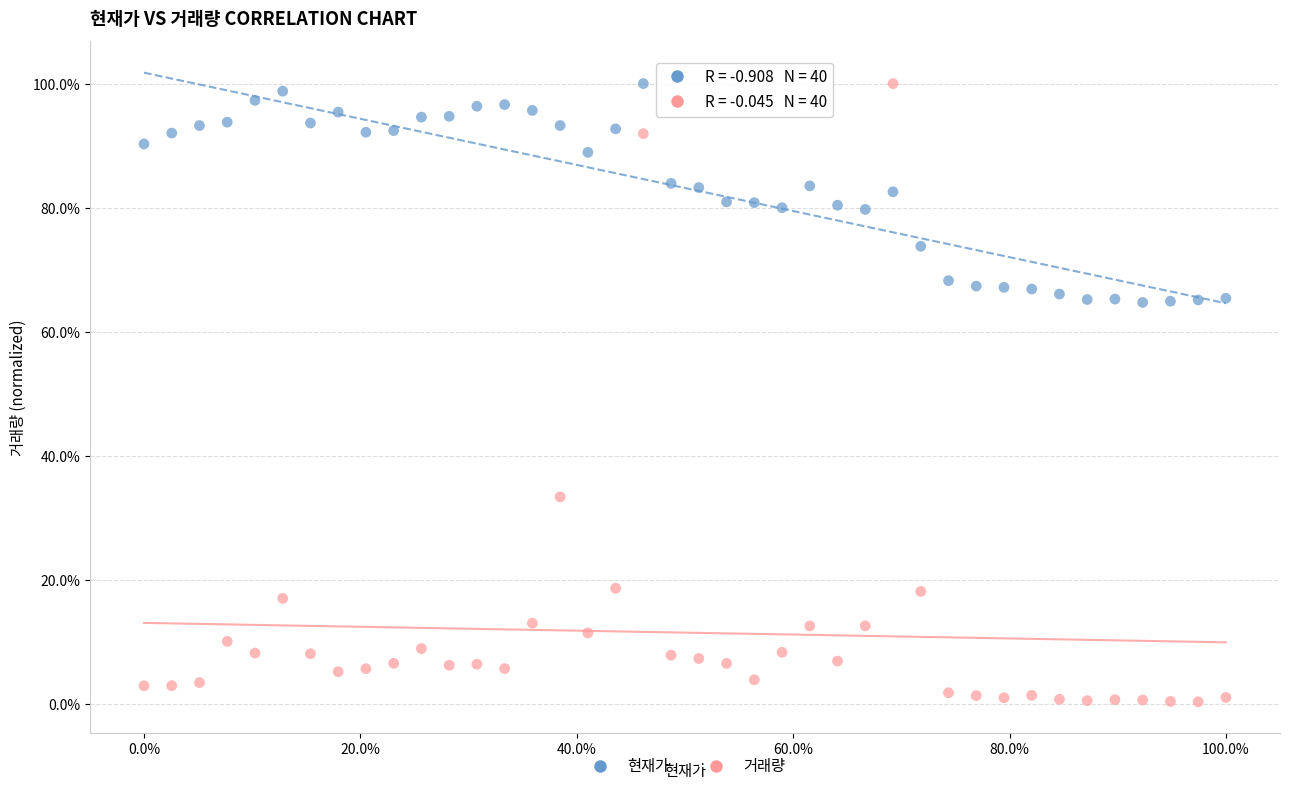

Which series reaches the minimum Y coordinate?

거래량